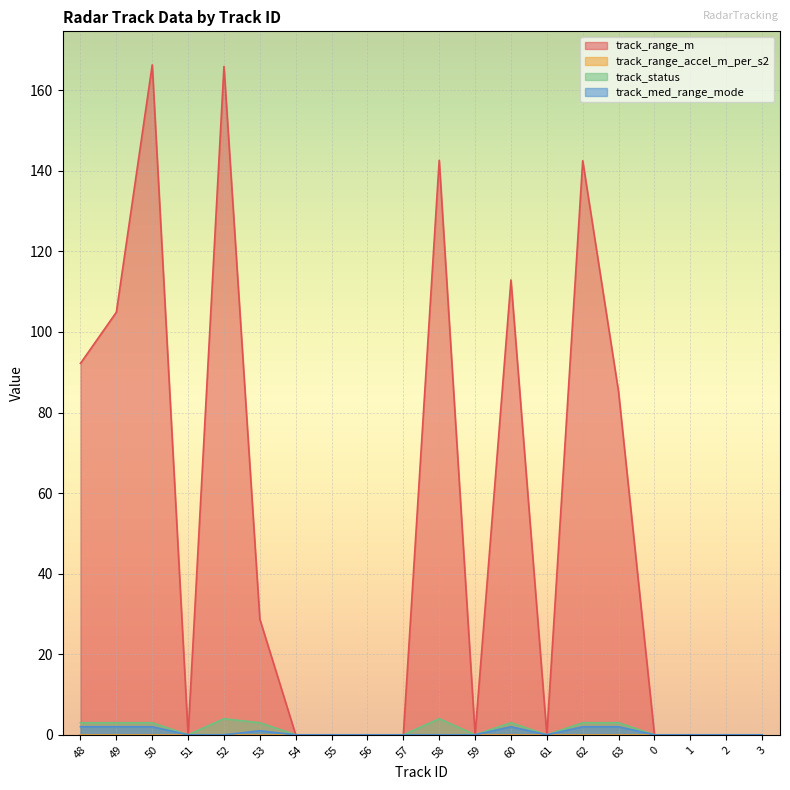

How many lines are shown in the chart?

4